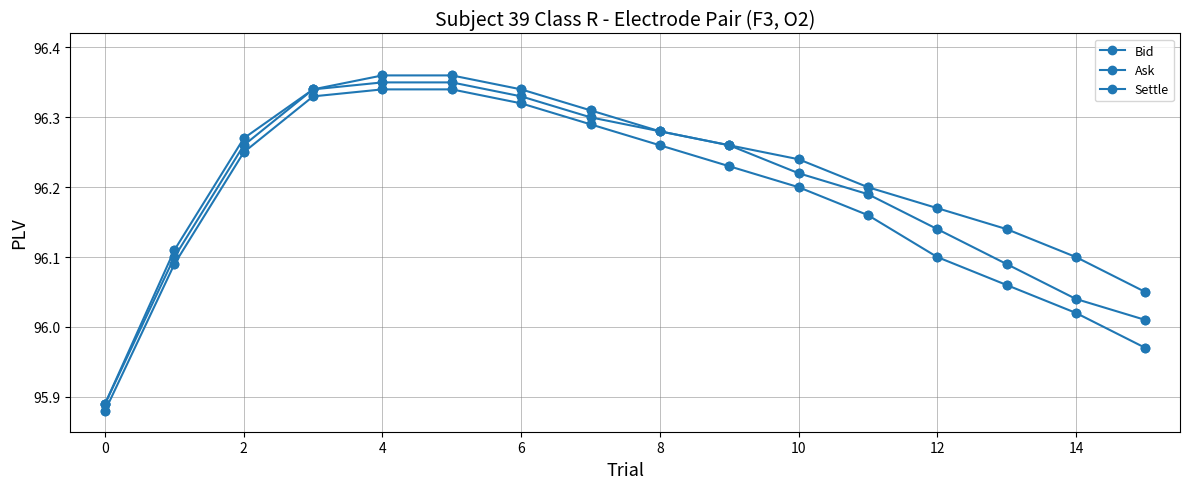

How many lines are shown in the chart?

3